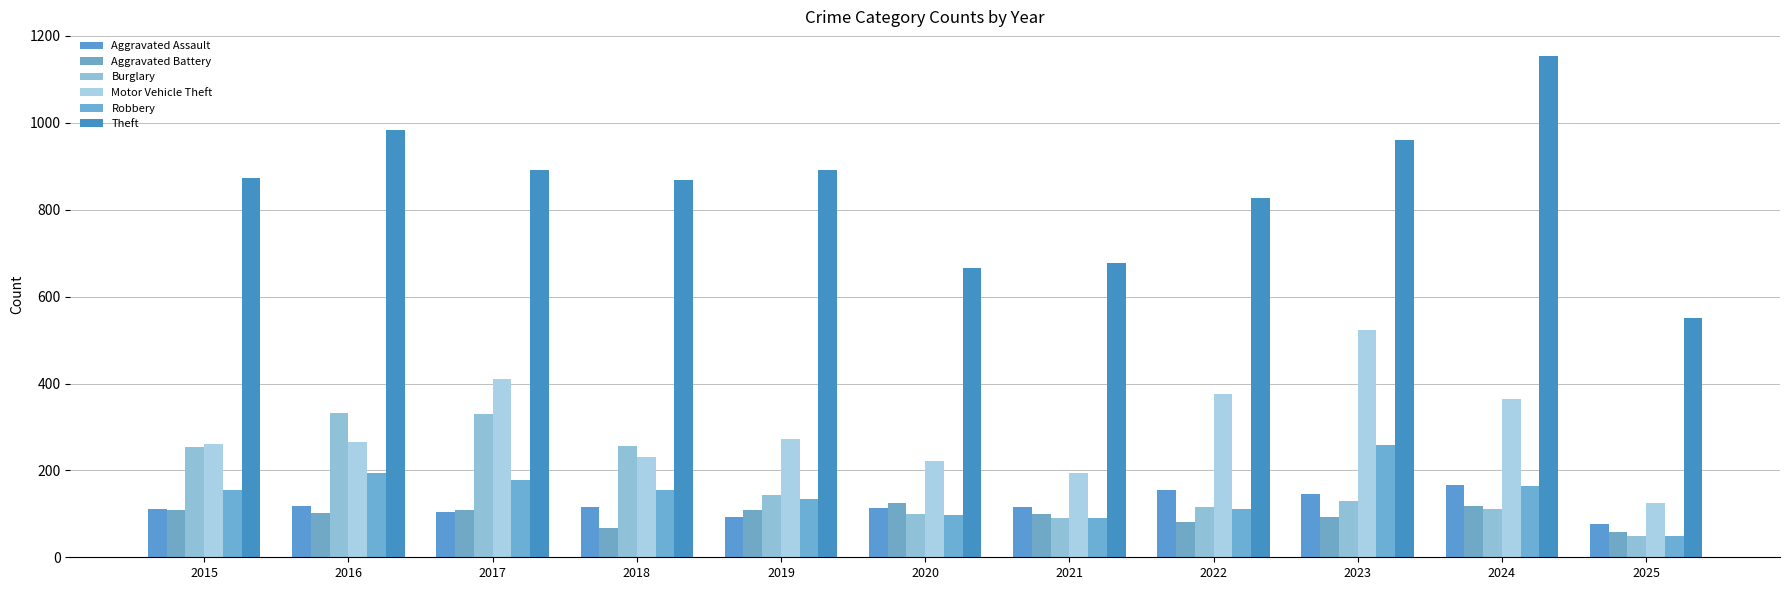

How many data points does each series have?

11